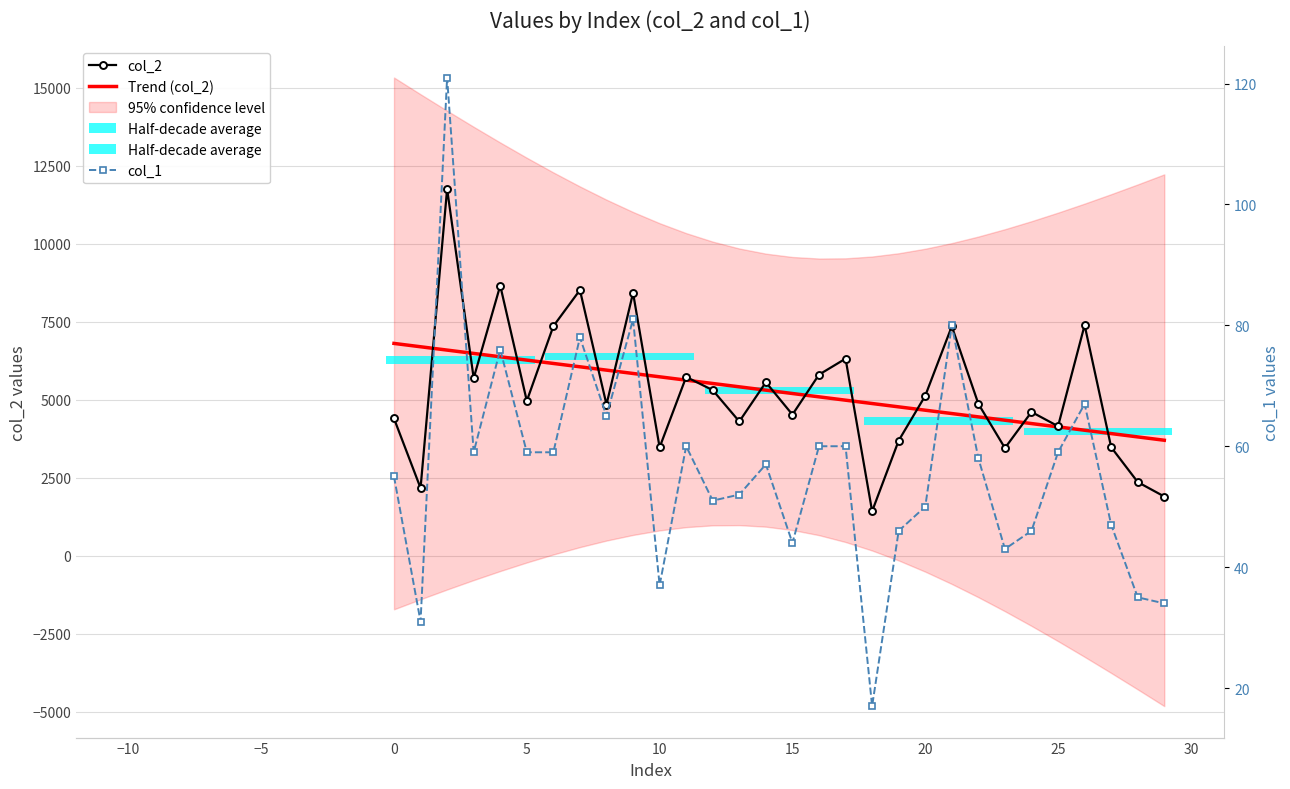

What is the approximate value of col_2 at 11?

5737.0